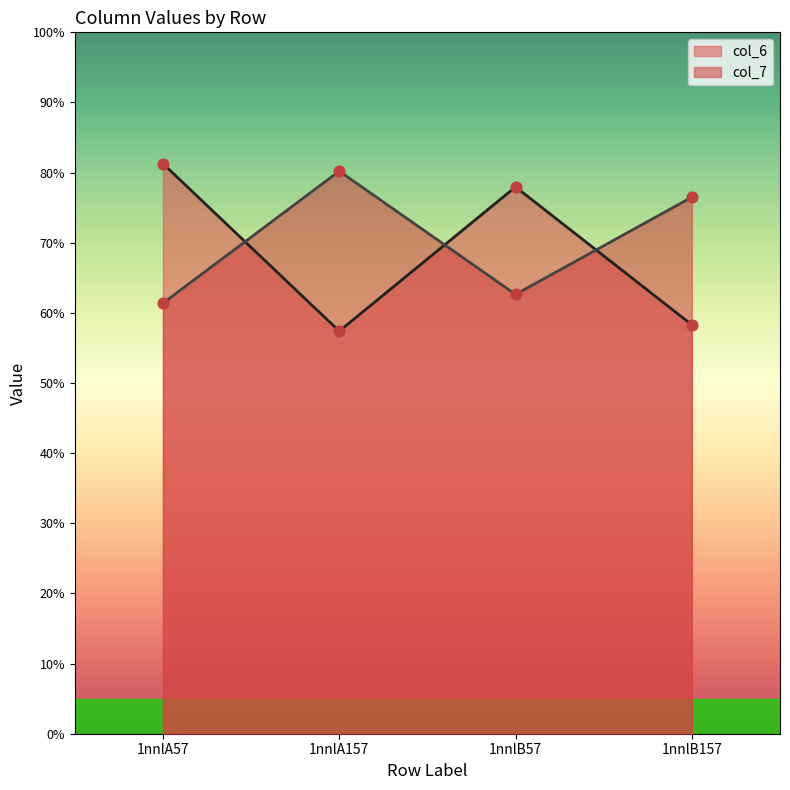

Which series contains the lowest Y value?

col_6